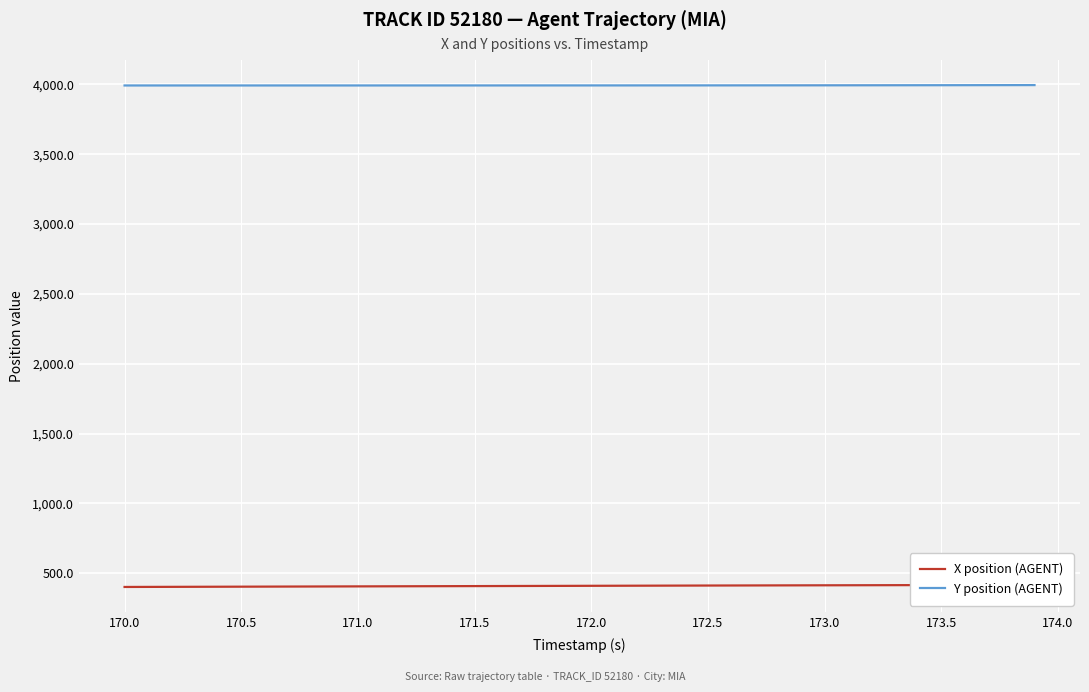

True or false: Y position (AGENT) and X position (AGENT) intersect in this chart.

False